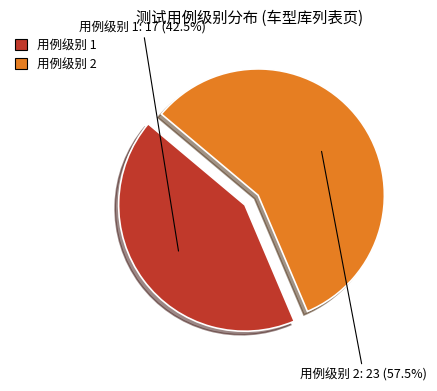

Which slice is the largest?

用例级别 2